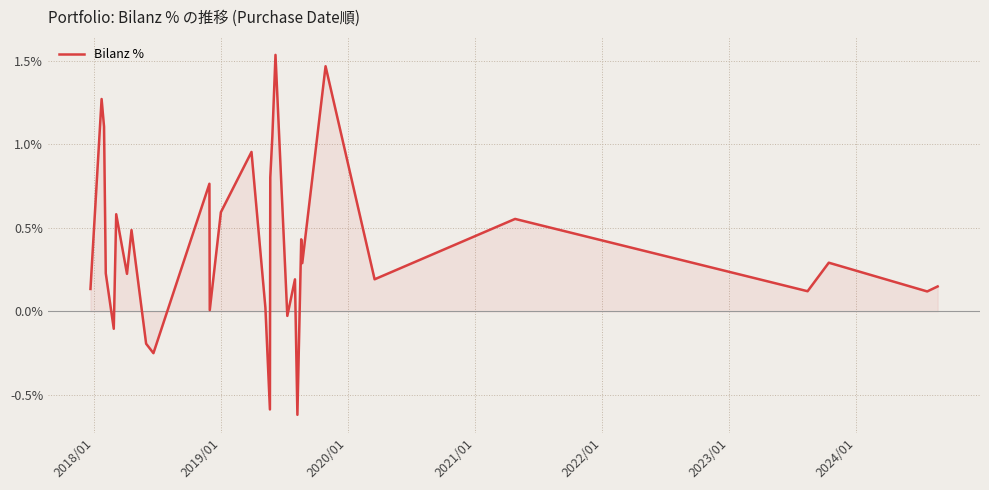

What is the difference between the maximum and minimum values?

2.2